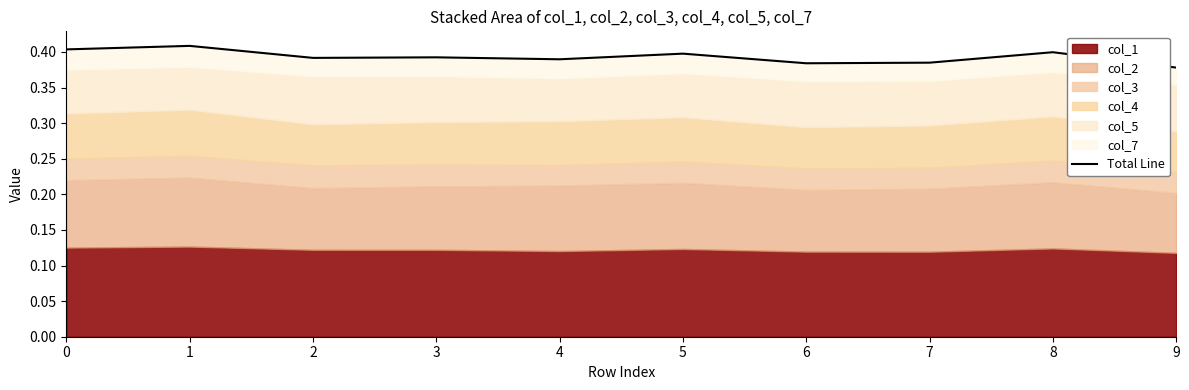

True or false: the data shows 0.1 at 4.

False